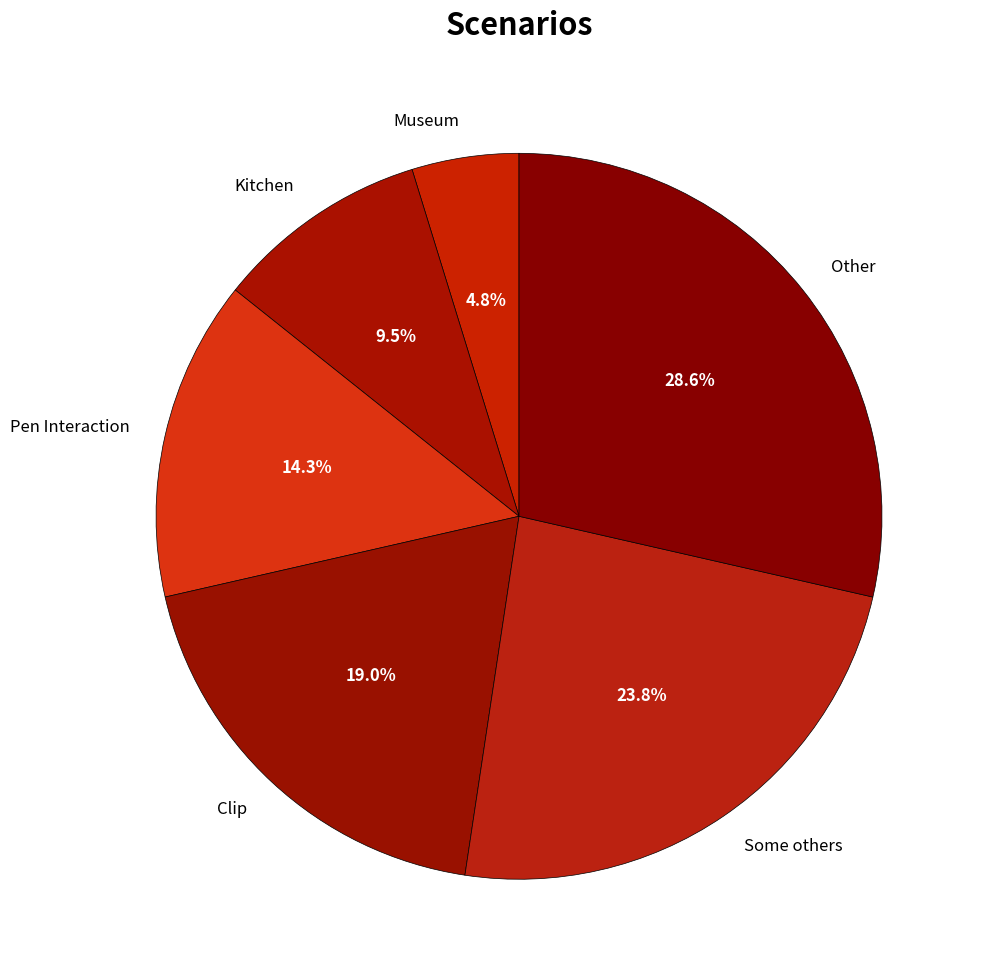

How many slices are in this pie chart?

6